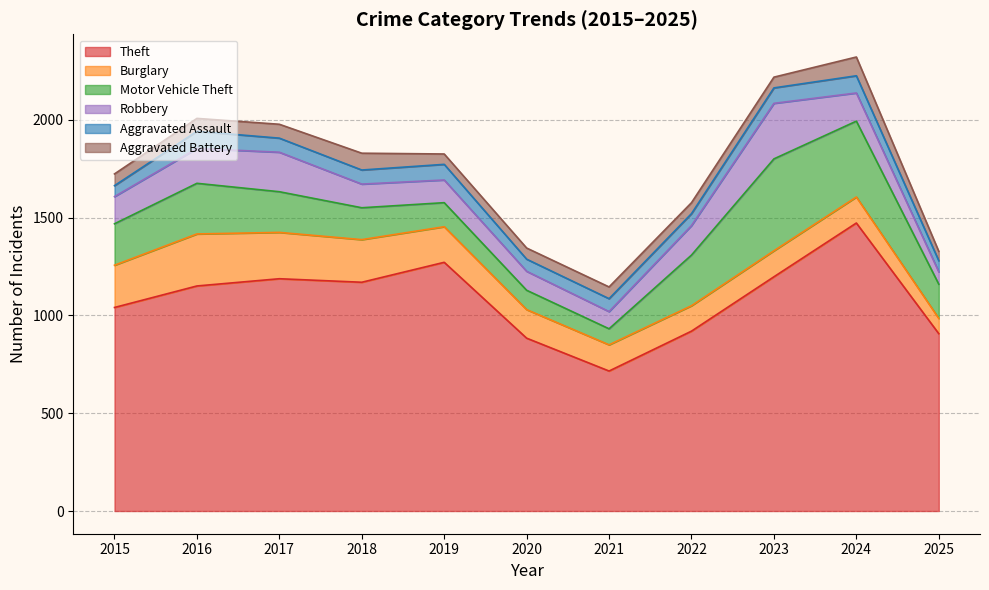

What is the average value of the Robbery series?

144